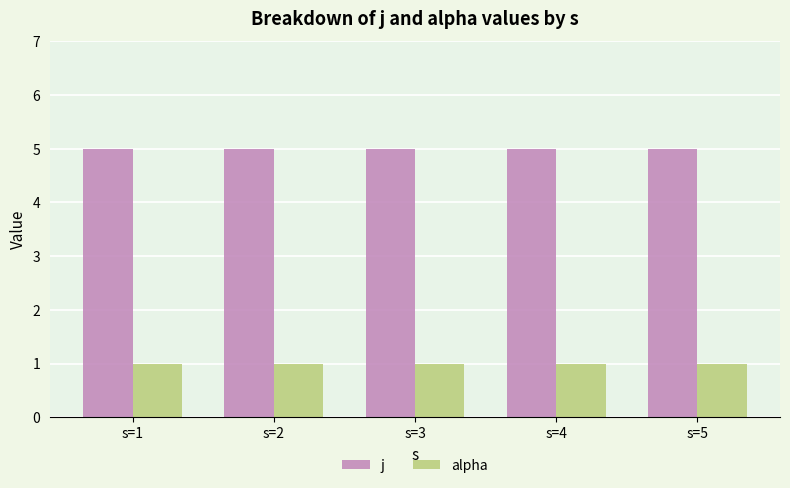

What is the total value across all series at s=3?

6